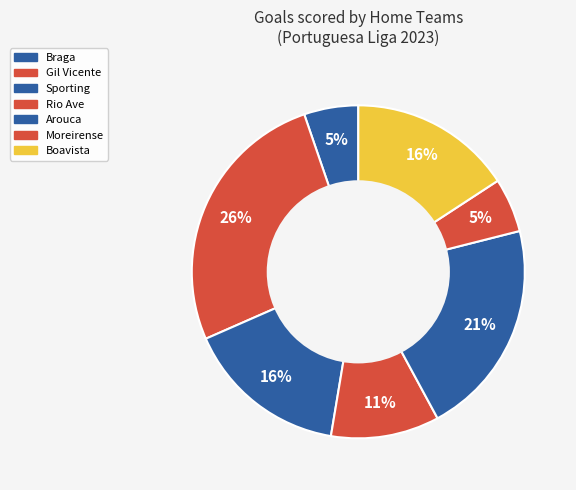

Which category has the biggest portion of the pie?

Gil Vicente